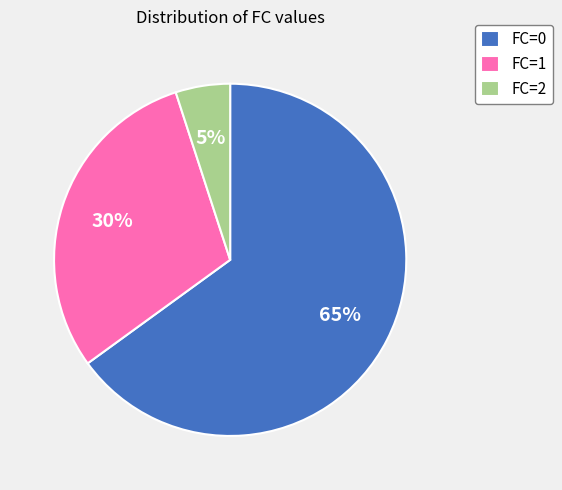

Approximately how many times larger is the value at FC=0 compared to FC=1?

2.2